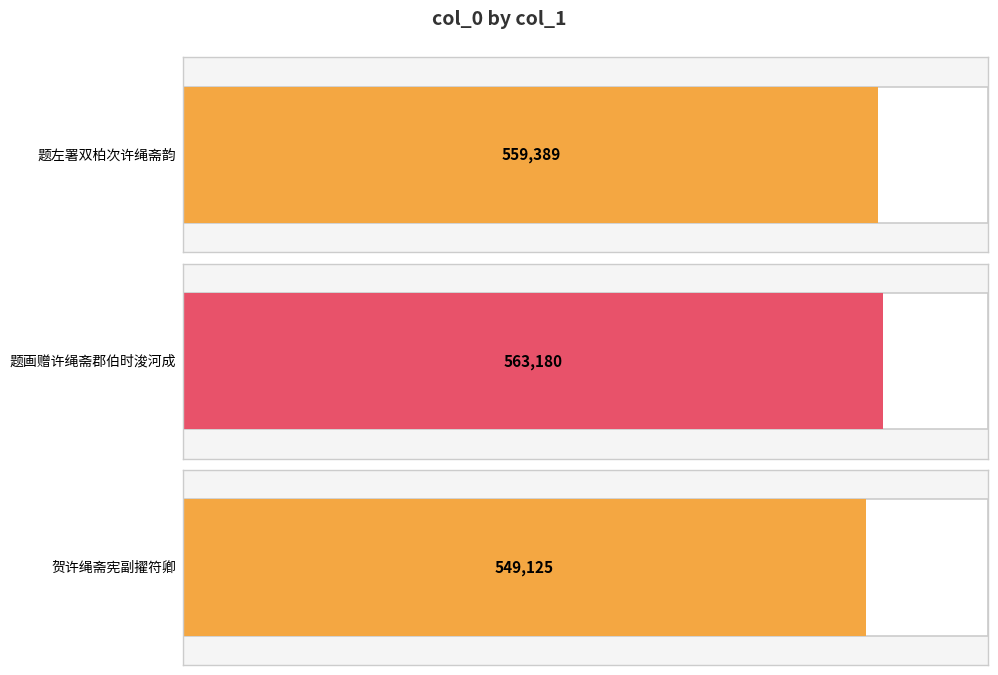

At which label does the data first exceed 559389?

题画赠许绳斋郡伯时浚河成